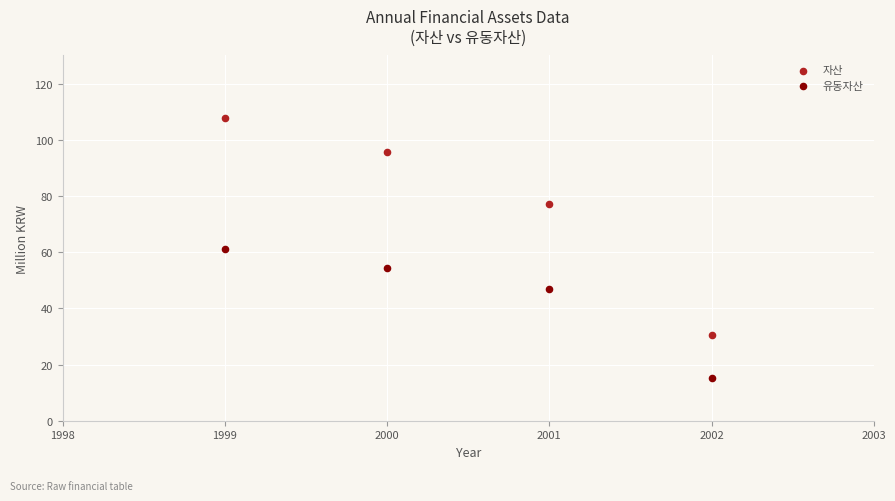

Which series contains the lowest Y value?

유동자산